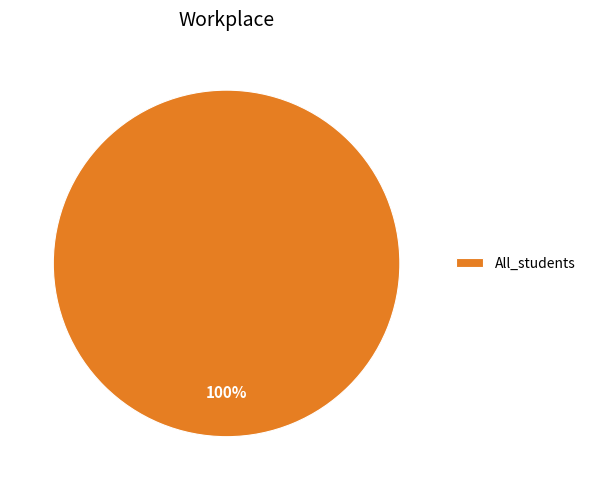

True or false: All_students accounts for 100% of the total.

True